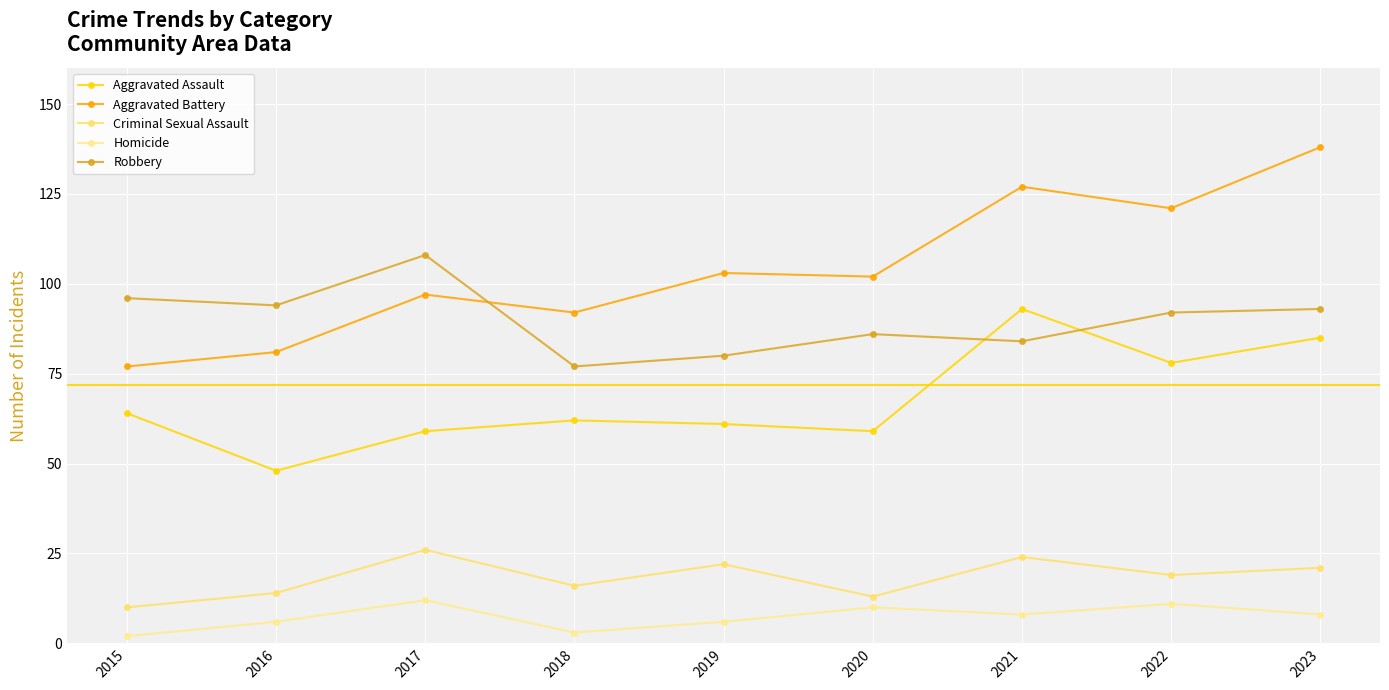

Read the Robbery value at 2023.

93